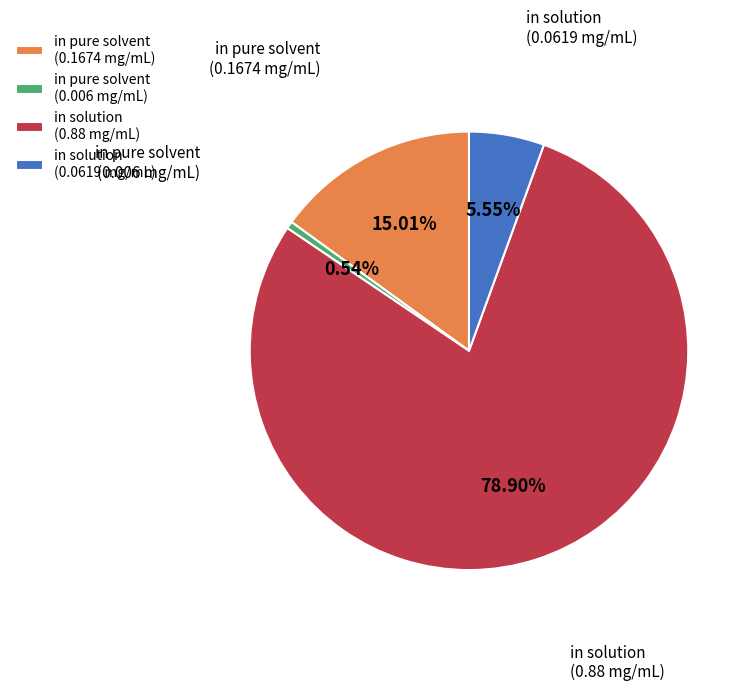

Which category has the biggest portion of the pie?

in solution (0.88 mg/mL)